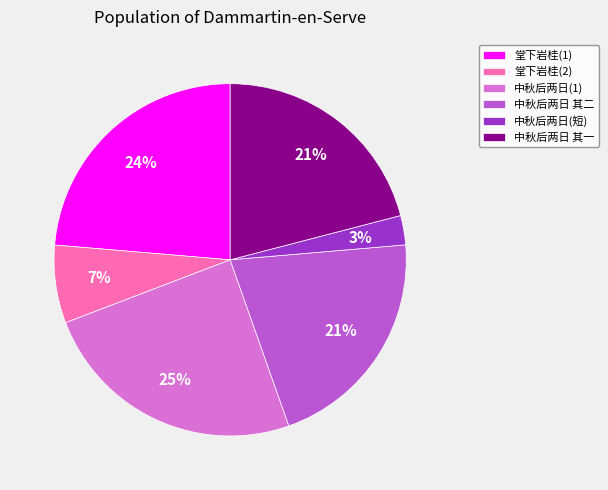

Which slice is the largest?

中秋后两日(1)